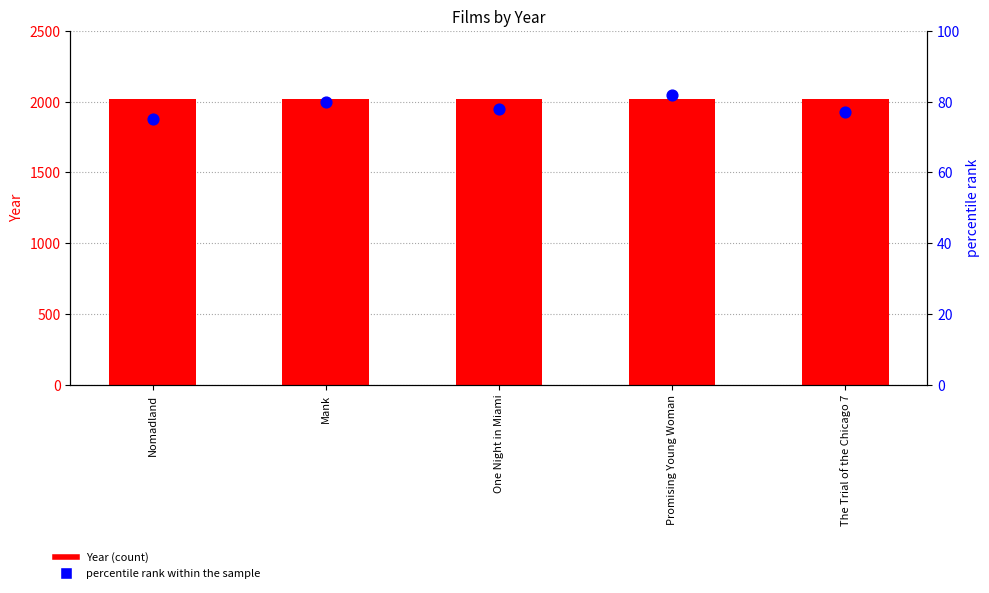

Which series contains the highest Y value?

Year